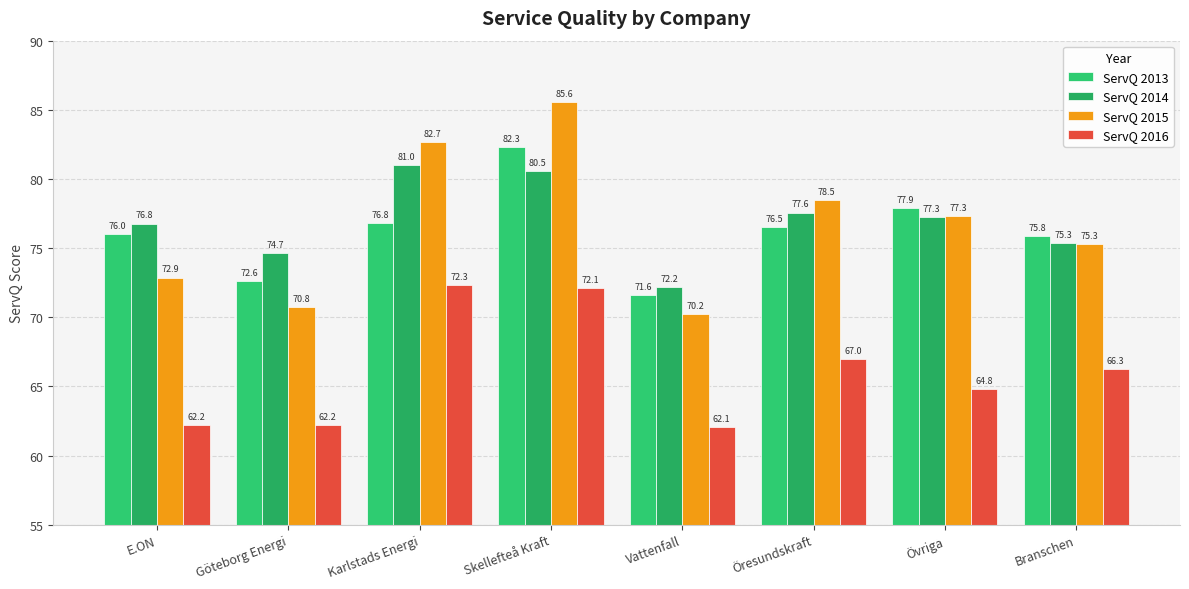

Reading right to left, what are all the values shown in this chart?

ServQ 2013: Branschen=75.8	Övriga=77.9	Öresundskraft=76.5	Vattenfall=71.6	Skellefteå Kraft=82.3	Karlstads Energi=76.8	Göteborg Energi=72.6	E.ON=76.0
ServQ 2014: Branschen=75.3	Övriga=77.3	Öresundskraft=77.6	Vattenfall=72.2	Skellefteå Kraft=80.5	Karlstads Energi=81.0	Göteborg Energi=74.7	E.ON=76.8
ServQ 2015: Branschen=75.3	Övriga=77.3	Öresundskraft=78.5	Vattenfall=70.2	Skellefteå Kraft=85.6	Karlstads Energi=82.7	Göteborg Energi=70.8	E.ON=72.9
ServQ 2016: Branschen=66.3	Övriga=64.8	Öresundskraft=67.0	Vattenfall=62.1	Skellefteå Kraft=72.1	Karlstads Energi=72.3	Göteborg Energi=62.2	E.ON=62.2